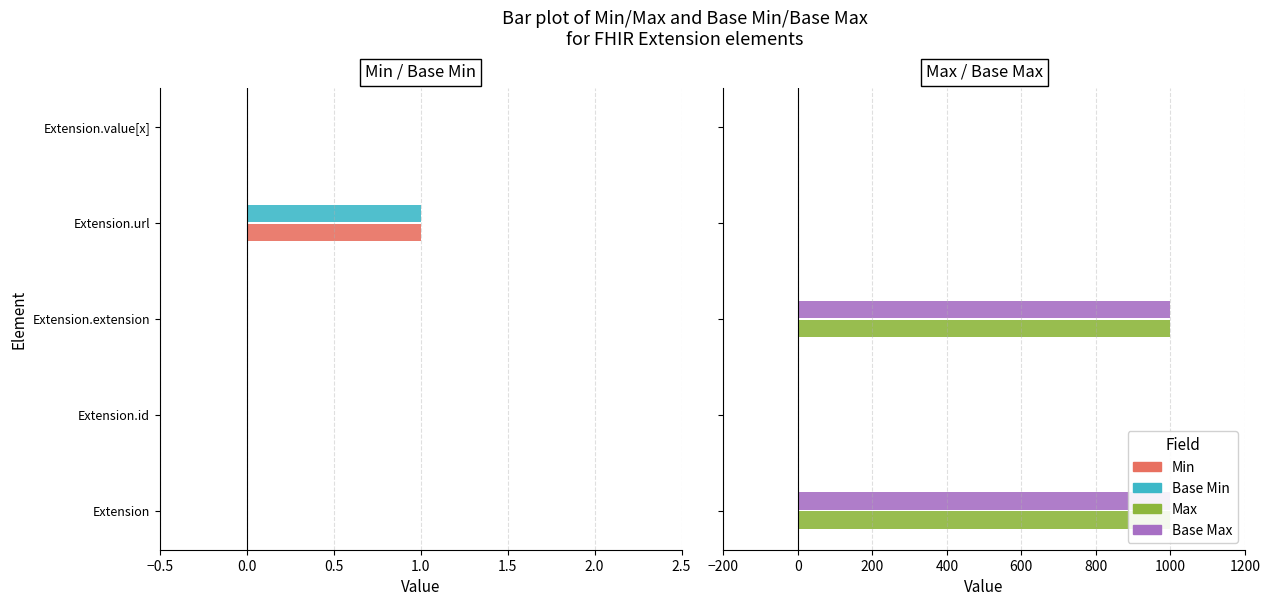

Rank the series by their maximum value, from lowest to highest.

Min, Base Min, Max, Base Max